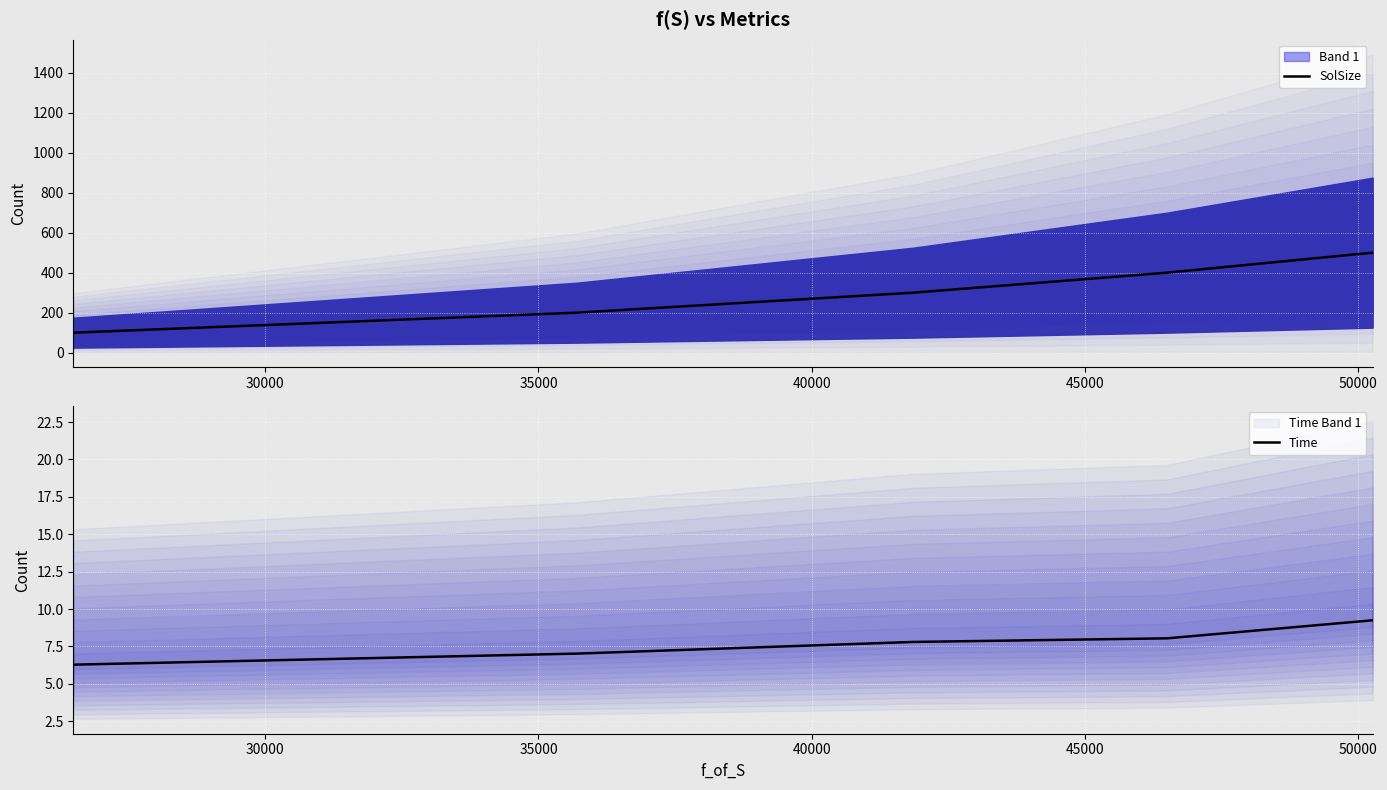

What is the difference between the maximum and minimum values in the SolSize series?

400